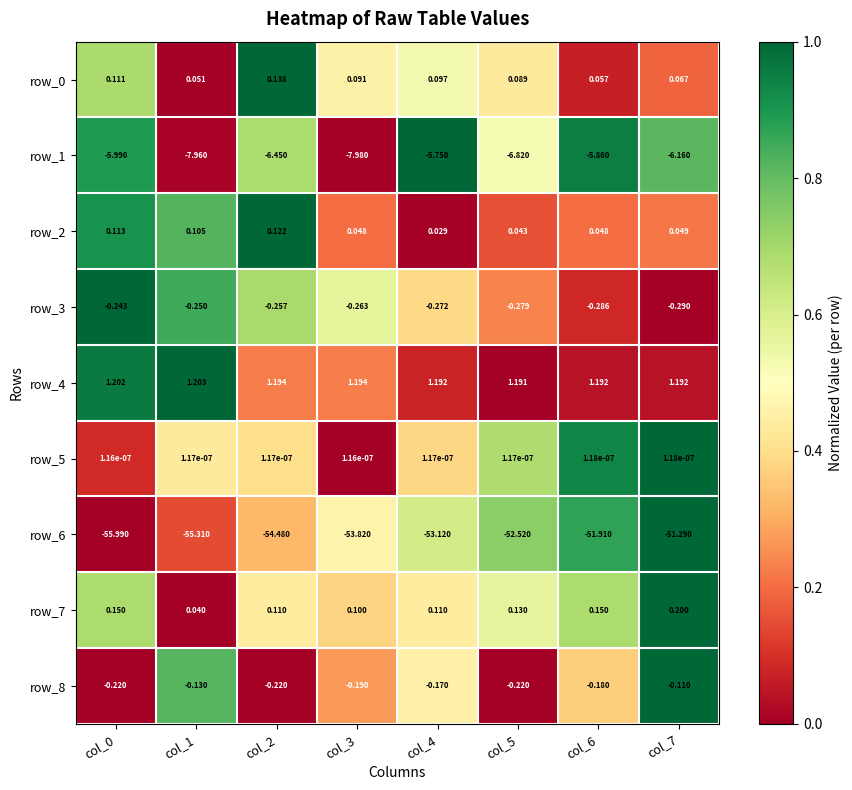

Is the value of row_4 at col_5 greater than the value of row_8 at col_3?

Yes